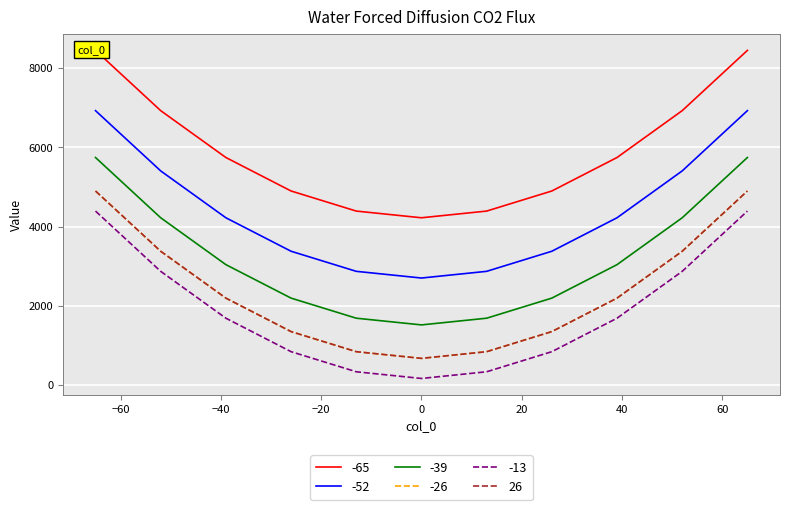

How many interior local valleys does the -26 series have?

1